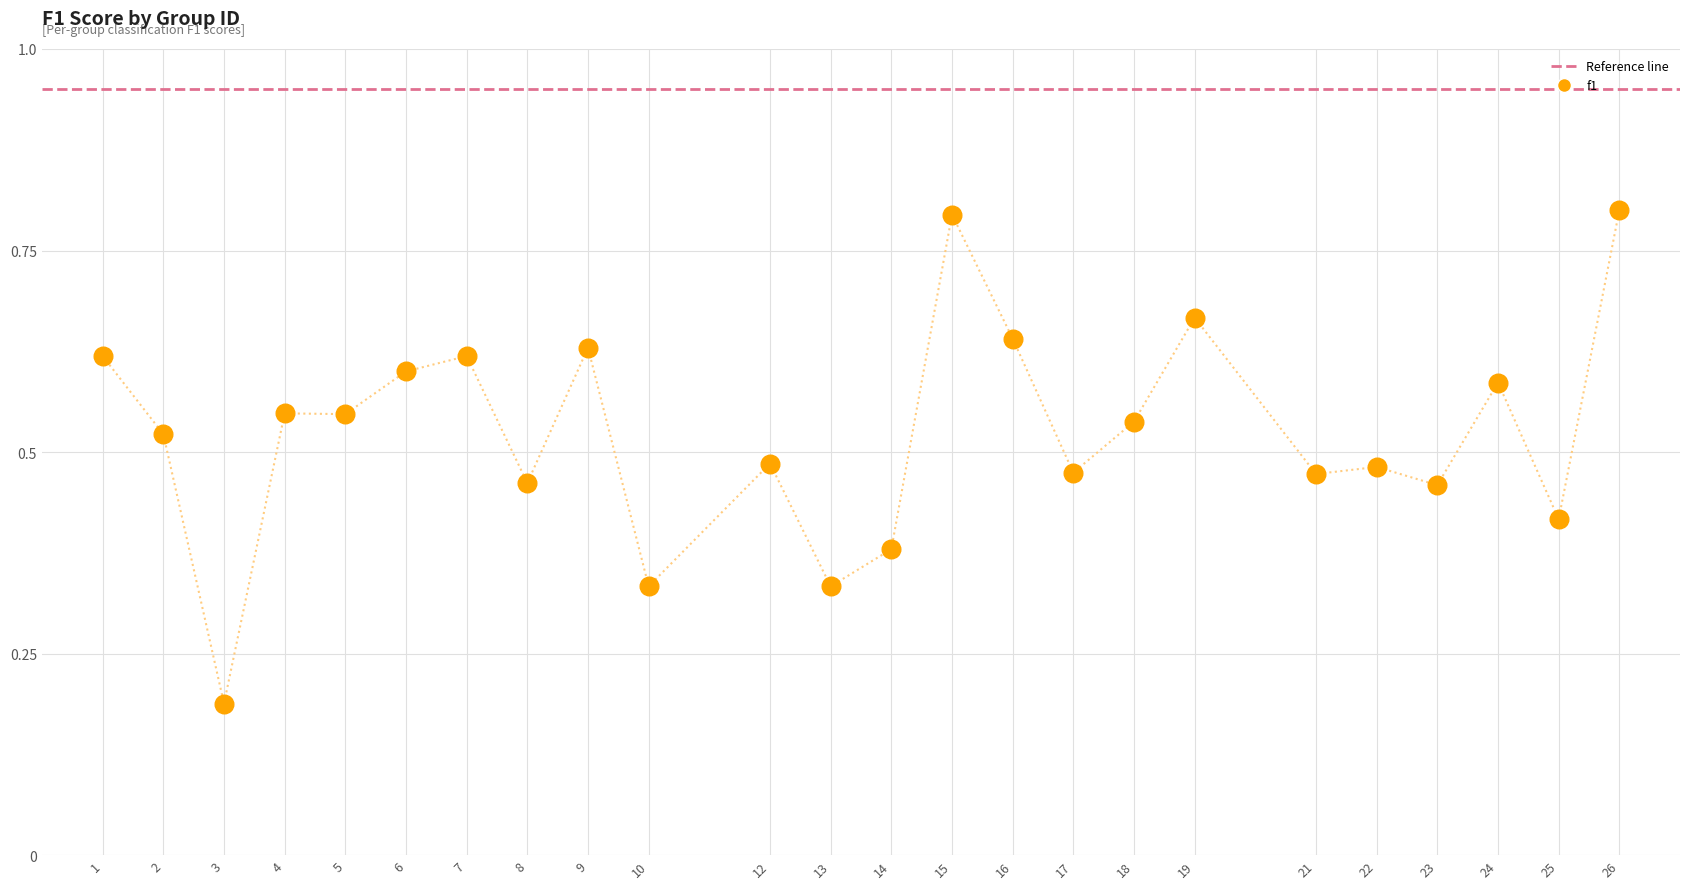

What is the range of X values (max minus min)?

25.0